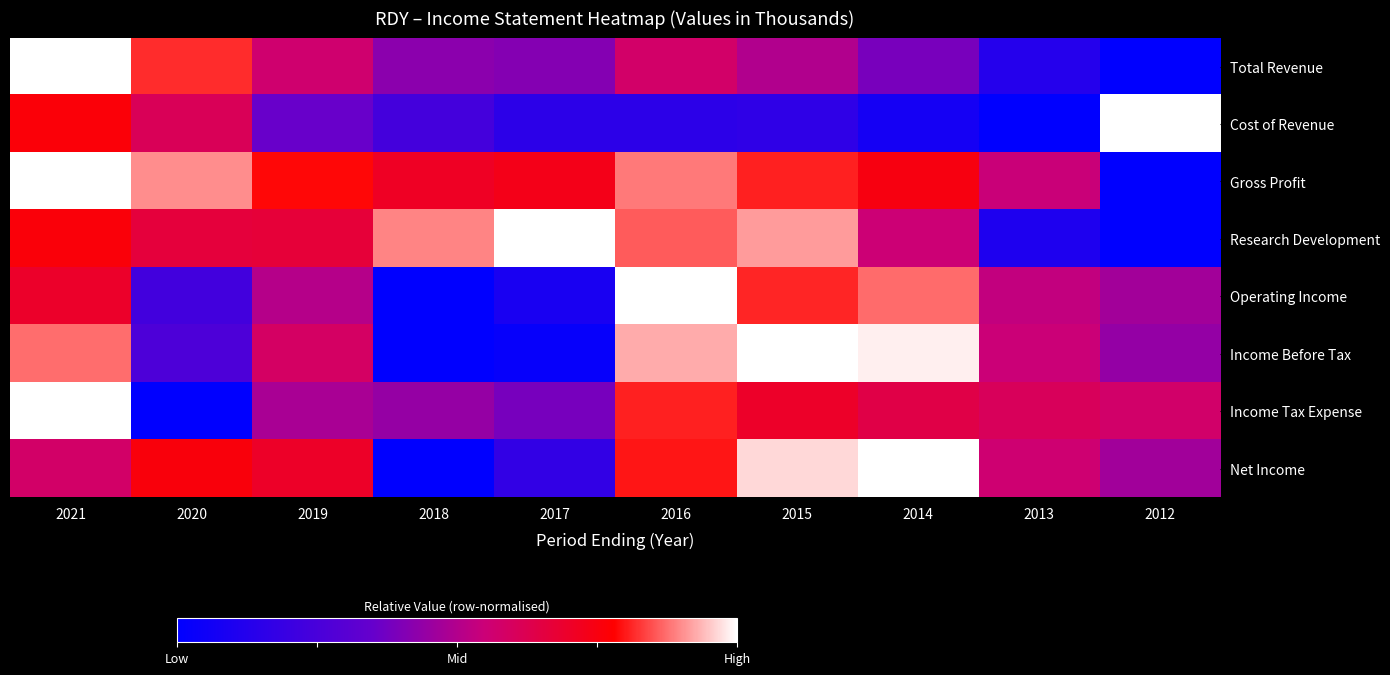

At which category is the sum across all series the highest?

2021